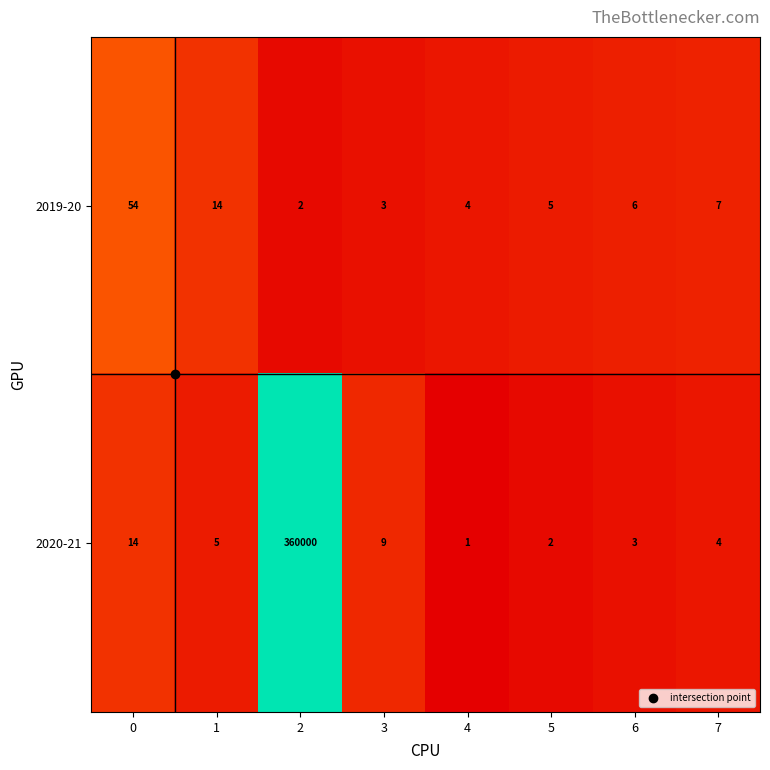

Between 3 and 5, which series saw the biggest shift?

2020-21